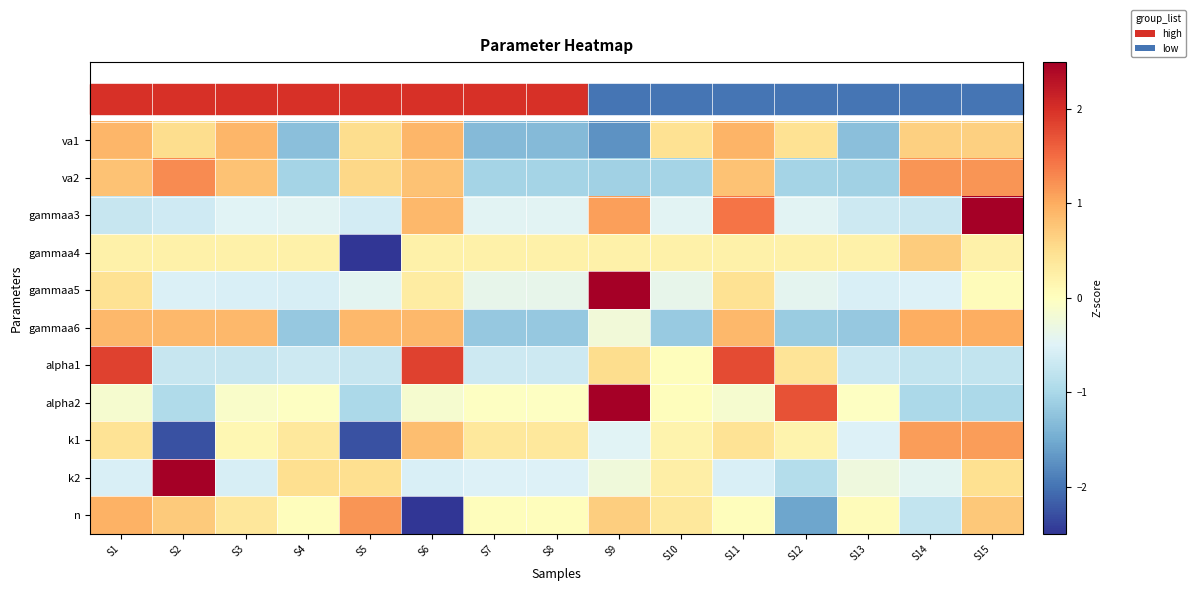

Reading left to right, transcribe all the data shown in this chart.

va1: S1=0.9	S2=0.5	S3=0.9	S4=-1.3	S5=0.5	S6=0.9	S7=-1.3	S8=-1.3	S9=-1.7	S10=0.5	S11=0.9	S12=0.5	S13=-1.3	S14=0.7	S15=0.7
va2: S1=0.8	S2=1.3	S3=0.8	S4=-1.0	S5=0.6	S6=0.8	S7=-1.0	S8=-1.0	S9=-1.1	S10=-1.0	S11=0.8	S12=-1.0	S13=-1.1	S14=1.2	S15=1.2
gammaa3: S1=-0.7	S2=-0.7	S3=-0.5	S4=-0.5	S5=-0.6	S6=0.9	S7=-0.5	S8=-0.5	S9=1.1	S10=-0.5	S11=1.4	S12=-0.5	S13=-0.7	S14=-0.7	S15=2.7
gammaa4: S1=0.2	S2=0.2	S3=0.2	S4=0.2	S5=-3.7	S6=0.2	S7=0.2	S8=0.2	S9=0.2	S10=0.2	S11=0.2	S12=0.2	S13=0.2	S14=0.7	S15=0.2
gammaa5: S1=0.5	S2=-0.5	S3=-0.6	S4=-0.6	S5=-0.4	S6=0.3	S7=-0.4	S8=-0.4	S9=3.5	S10=-0.4	S11=0.5	S12=-0.4	S13=-0.5	S14=-0.5	S15=0.0
gammaa6: S1=0.9	S2=0.9	S3=0.9	S4=-1.2	S5=0.9	S6=0.9	S7=-1.2	S8=-1.2	S9=-0.2	S10=-1.2	S11=0.9	S12=-1.1	S13=-1.2	S14=1.0	S15=1.0
alpha1: S1=1.8	S2=-0.7	S3=-0.7	S4=-0.7	S5=-0.7	S6=1.8	S7=-0.7	S8=-0.7	S9=0.5	S10=0.0	S11=1.8	S12=0.4	S13=-0.7	S14=-0.8	S15=-0.8
alpha2: S1=-0.1	S2=-1.0	S3=-0.1	S4=-0.0	S5=-1.0	S6=-0.1	S7=-0.0	S8=-0.0	S9=2.8	S10=0.0	S11=-0.1	S12=1.7	S13=-0.0	S14=-1.0	S15=-1.0
k1: S1=0.4	S2=-2.3	S3=0.1	S4=0.4	S5=-2.3	S6=0.8	S7=0.4	S8=0.4	S9=-0.5	S10=0.2	S11=0.4	S12=0.2	S13=-0.5	S14=1.1	S15=1.1
k2: S1=-0.6	S2=3.4	S3=-0.6	S4=0.5	S5=0.5	S6=-0.6	S7=-0.5	S8=-0.5	S9=-0.2	S10=0.3	S11=-0.6	S12=-0.9	S13=-0.3	S14=-0.4	S15=0.5
n: S1=0.9	S2=0.7	S3=0.4	S4=0.0	S5=1.2	S6=-2.8	S7=0.0	S8=0.0	S9=0.7	S10=0.4	S11=0.0	S12=-1.6	S13=0.1	S14=-0.8	S15=0.7